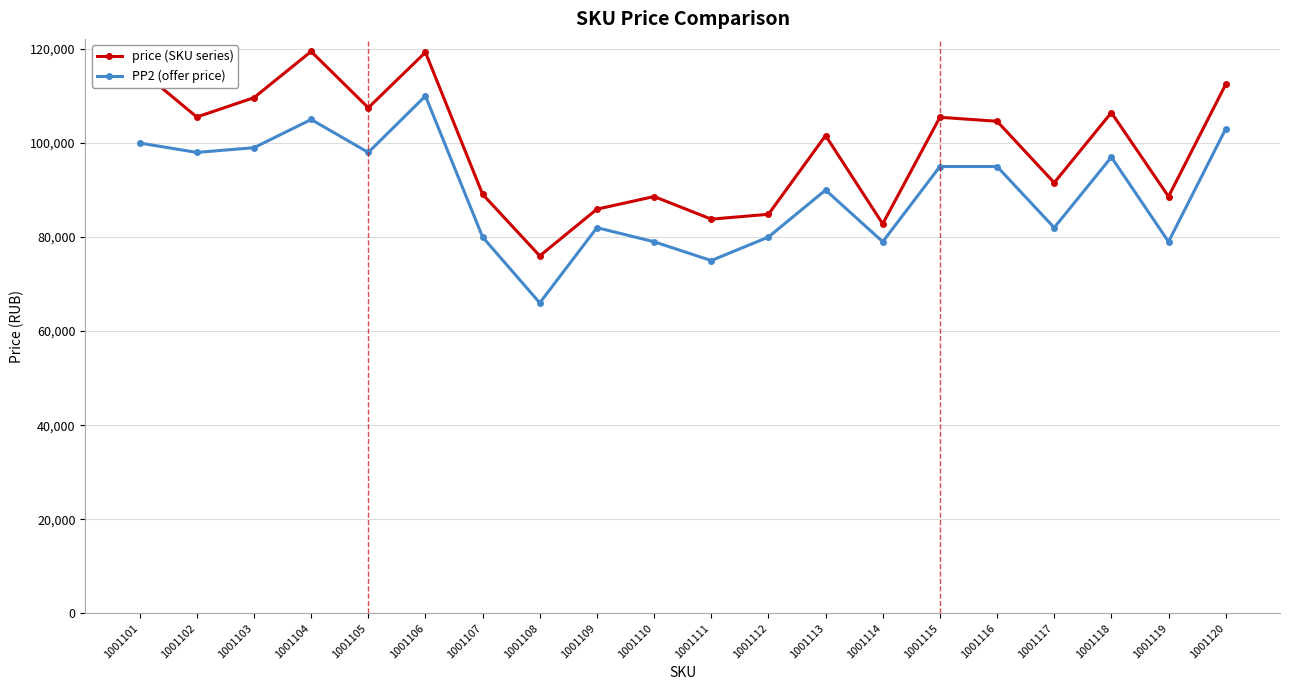

What is the difference between the highest and lowest values at 1001116?

9627